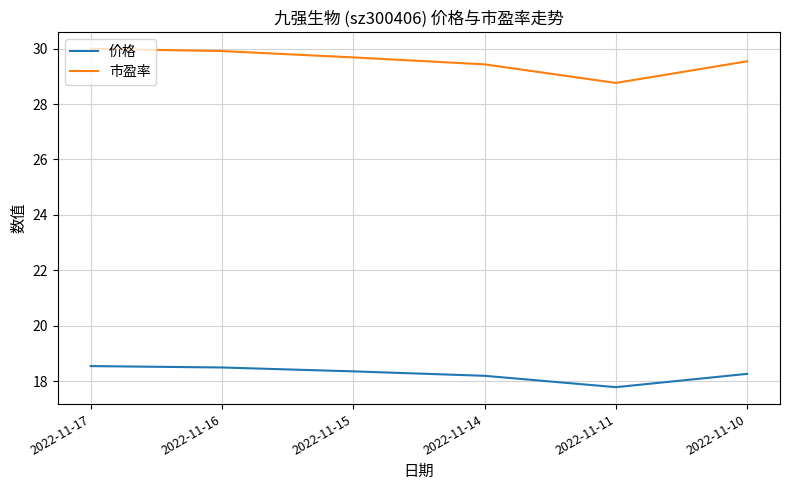

The 市盈率 series shows 50.7 at 2022-11-15. True or false?

False